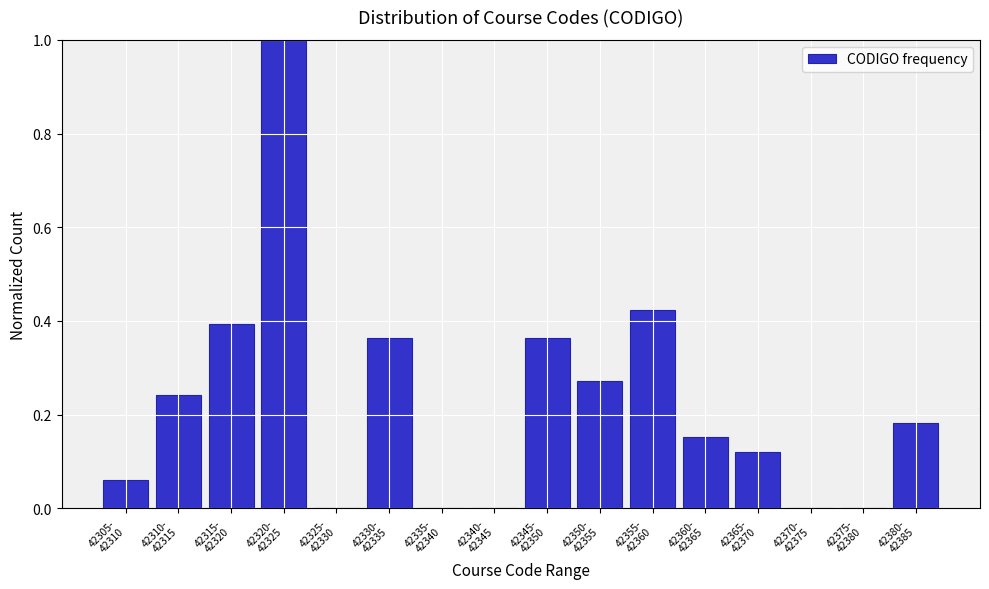

What is the sum of all values?

3.6